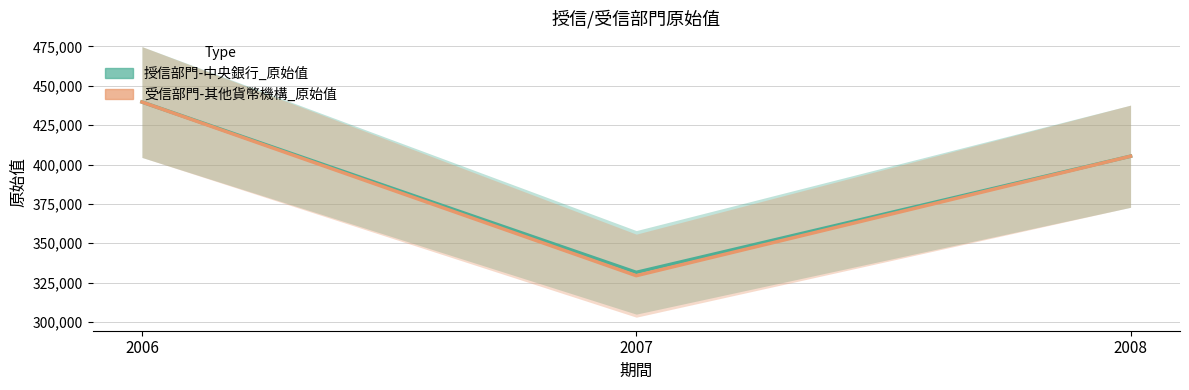

What is the highest value of the 授信部門-中央銀行_原始值 series?

439673